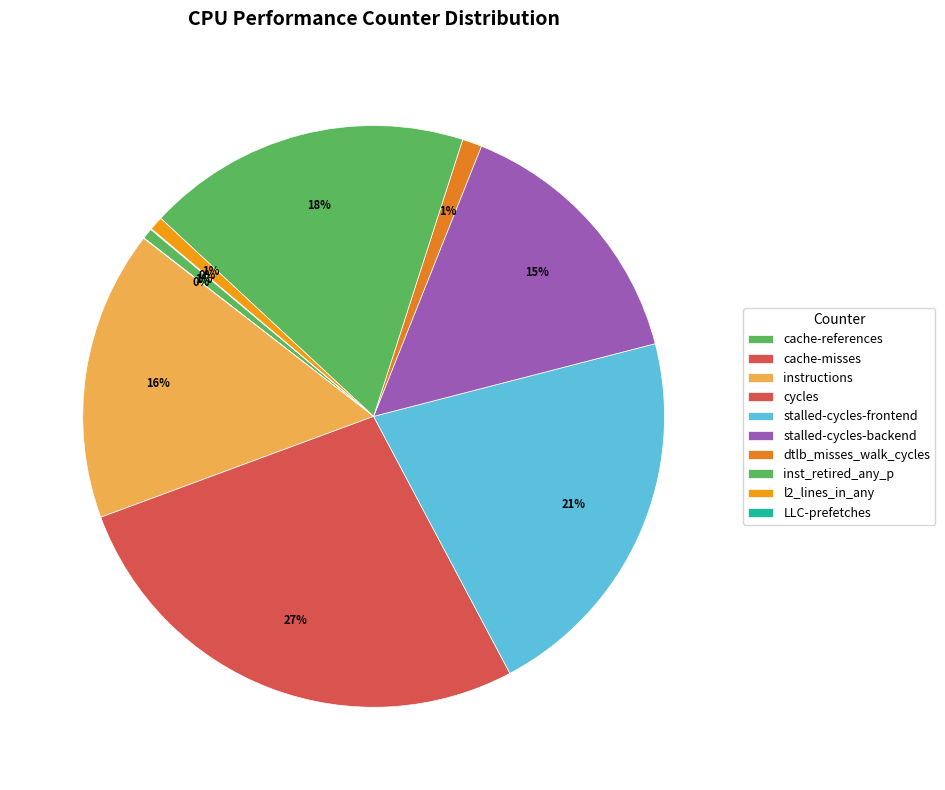

How much of the chart is everything except LLC-prefetches?

100.0%